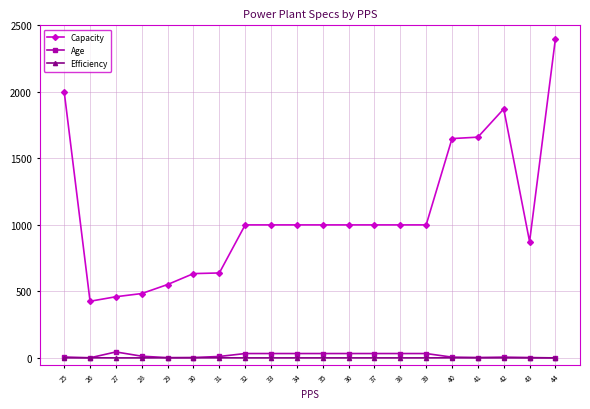

Which series changed the most between 29 and 38?

Capacity